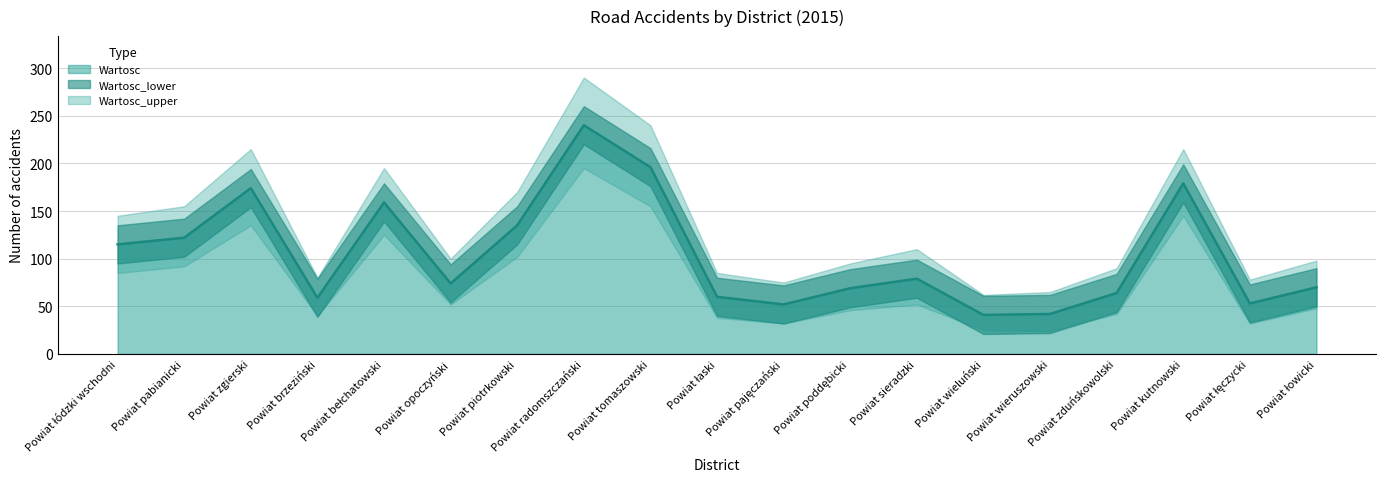

What is the label of the 3rd point from the right?

Powiat kutnowski